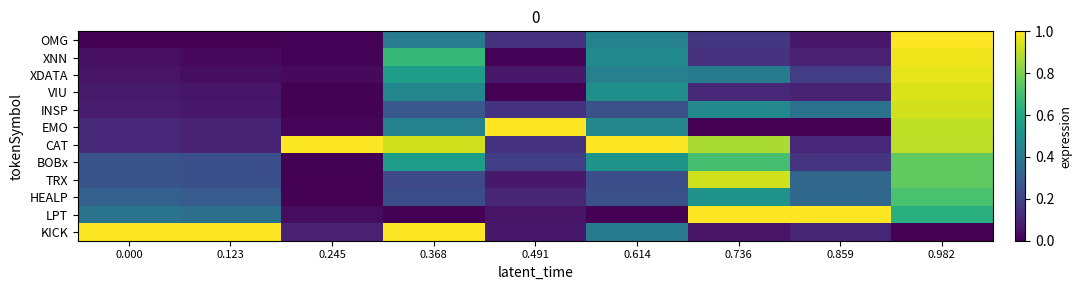

Which series has the largest range (max minus min)?

OMG